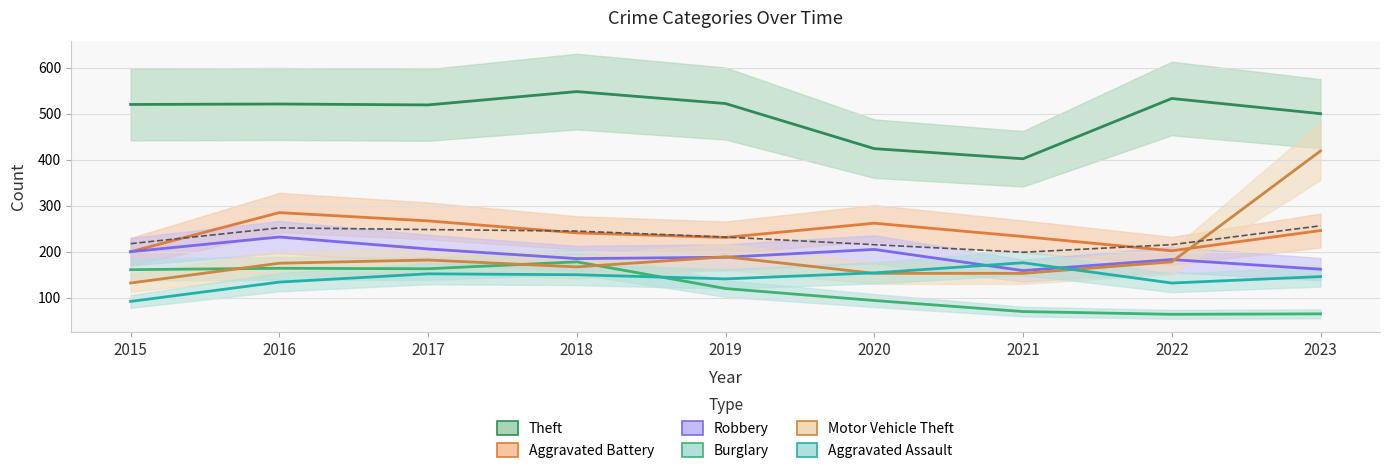

At which label is Theft closest to 475?

2023